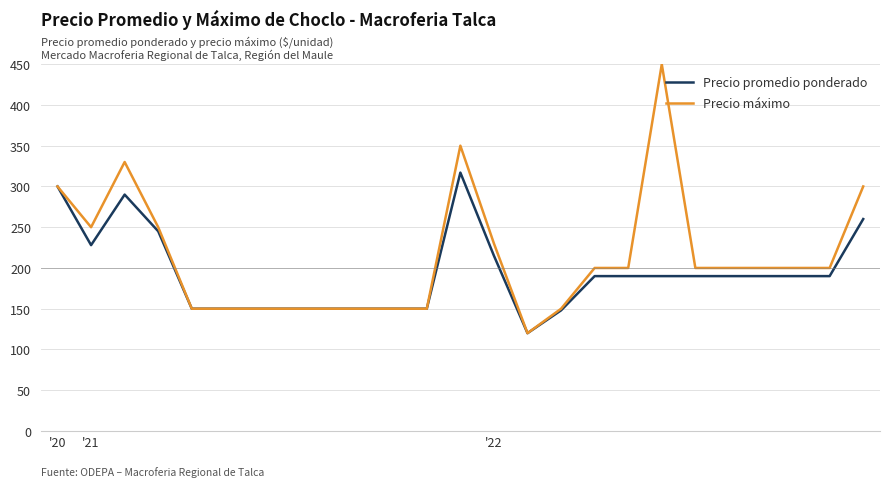

Which series has the widest spread of values?

Precio máximo